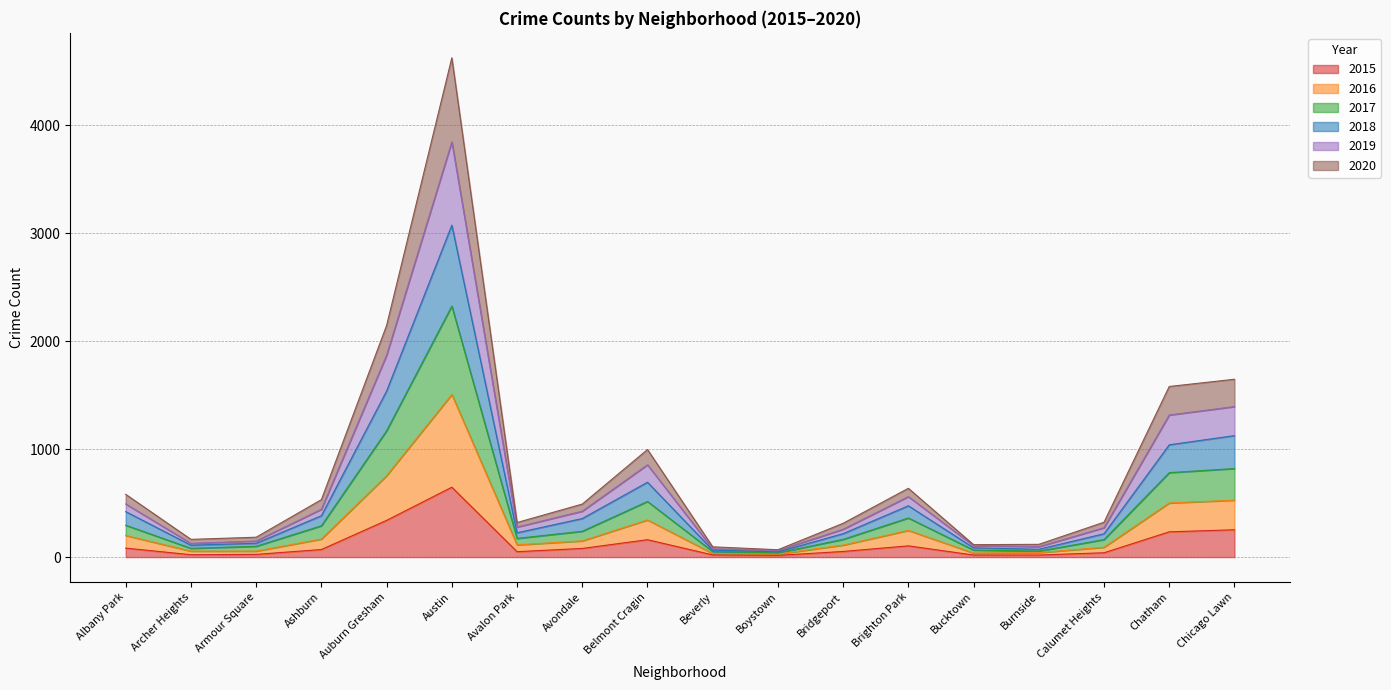

Does the chart display data point markers on the line(s)?

No